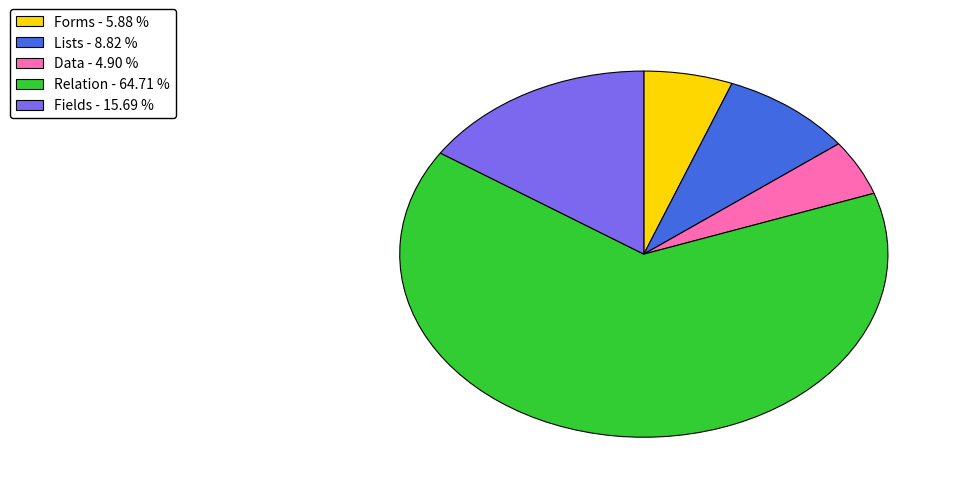

Does any single category account for the majority?

Yes